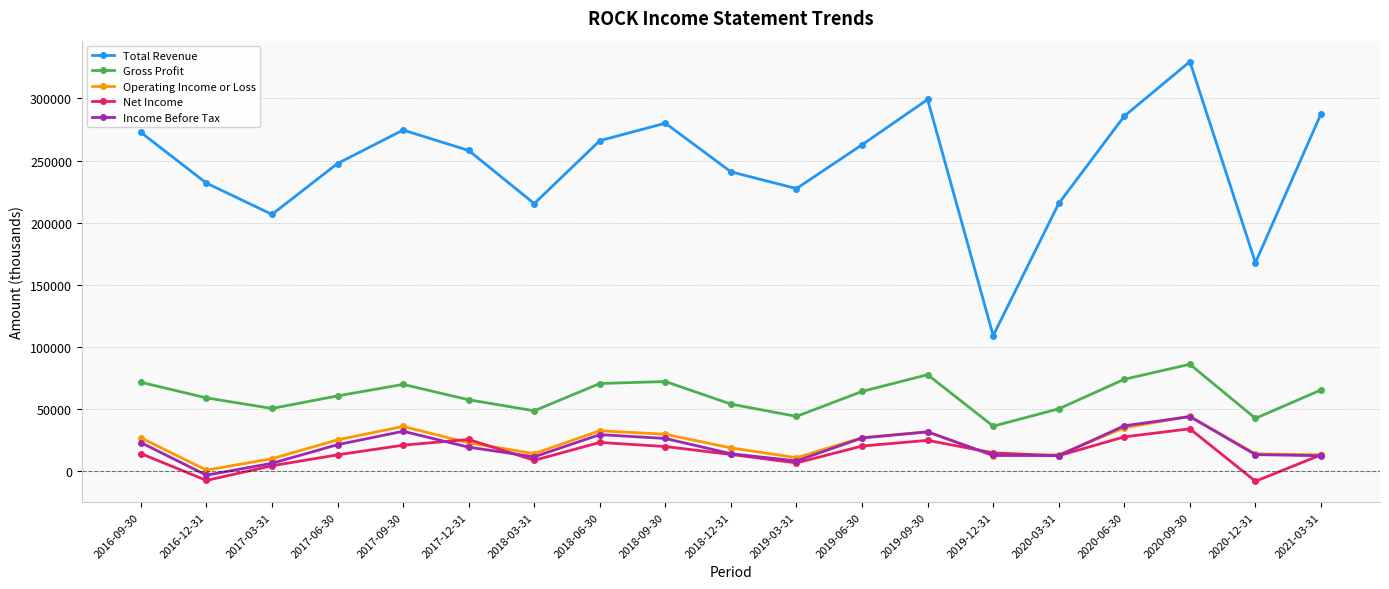

What is the difference between the highest and lowest values at 2017-06-30?

234800